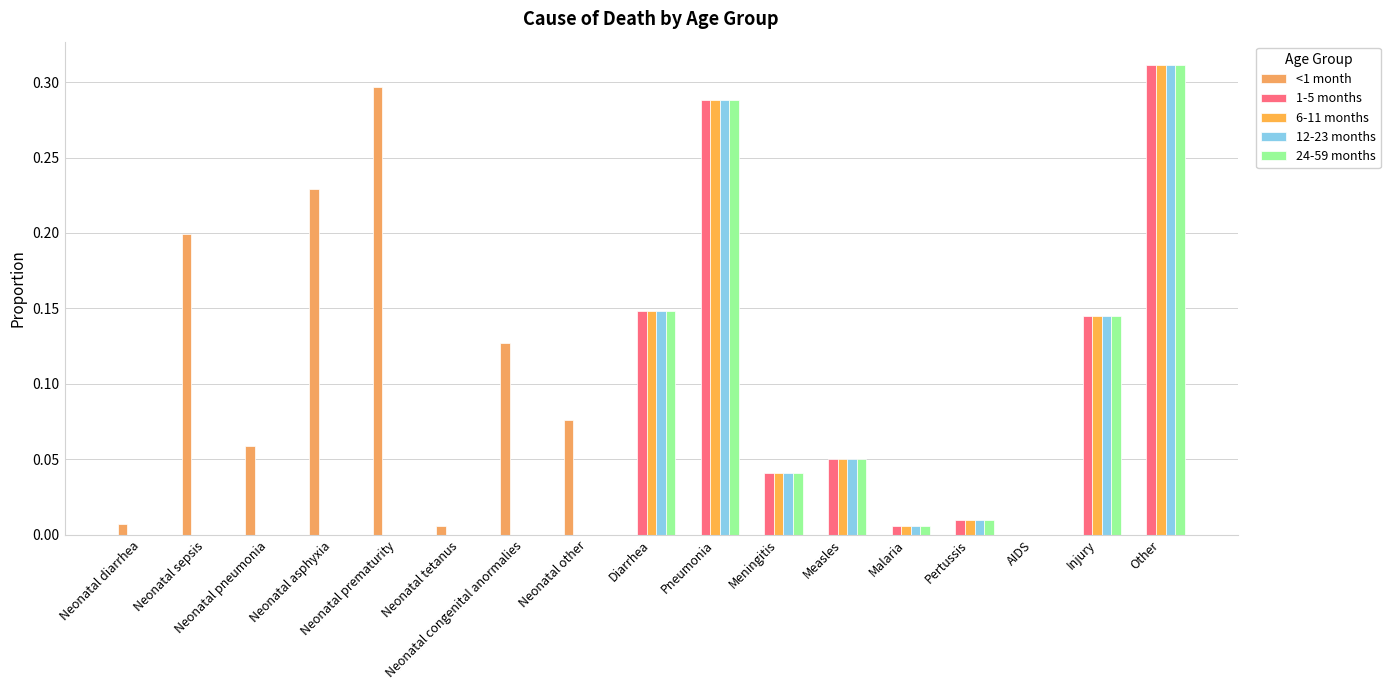

What position from the right is AIDS?

3